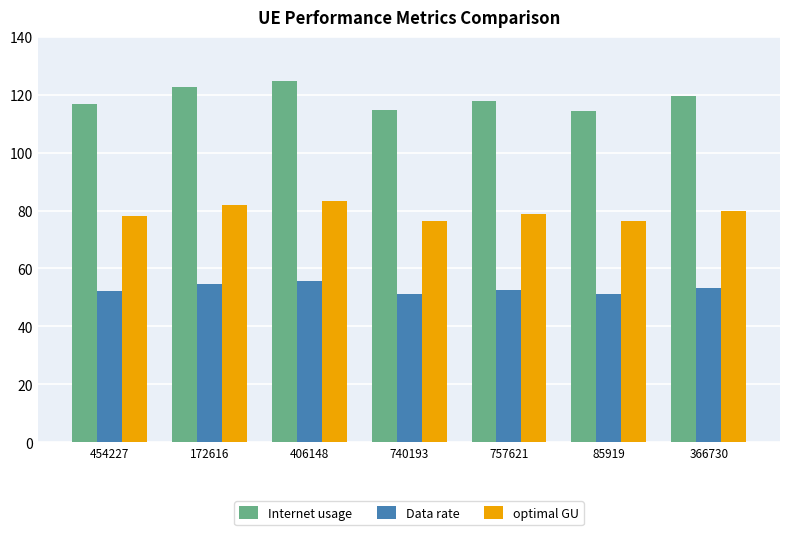

The optimal GU series shows 83.5 at 406148. True or false?

True